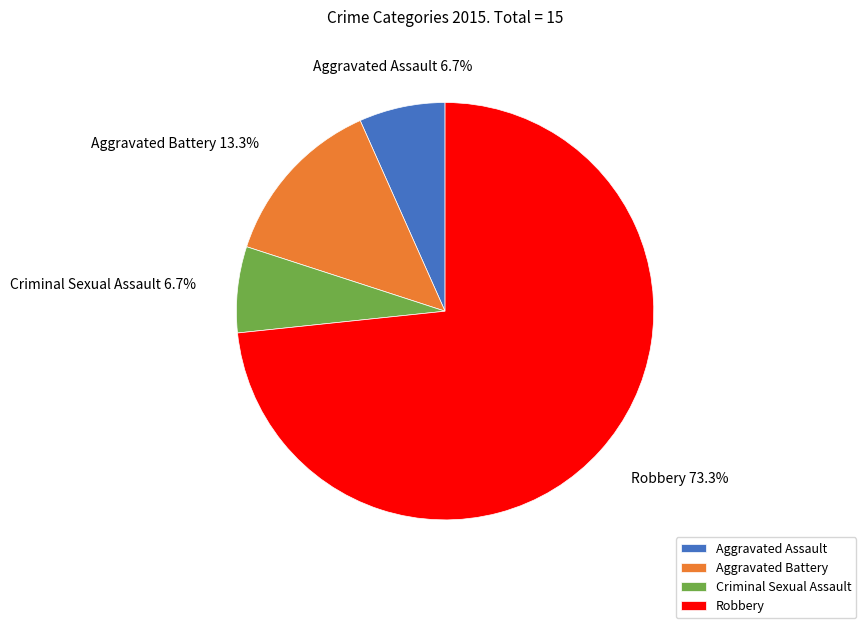

To the nearest percent, what is the combined percentage of Aggravated Assault and Criminal Sexual Assault?

13%